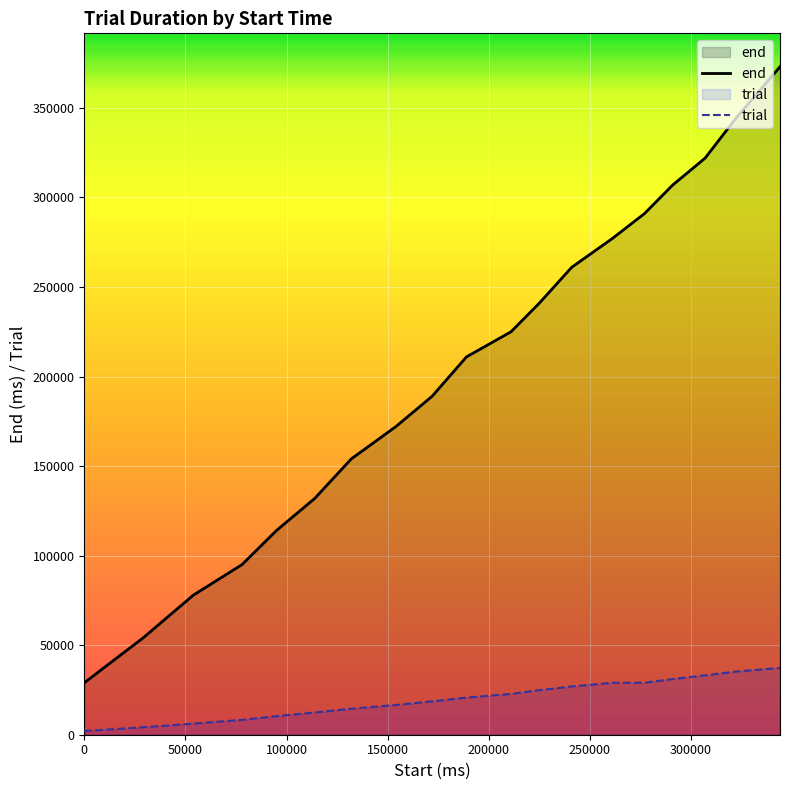

What is the approximate value of end at 322000?

344000.0